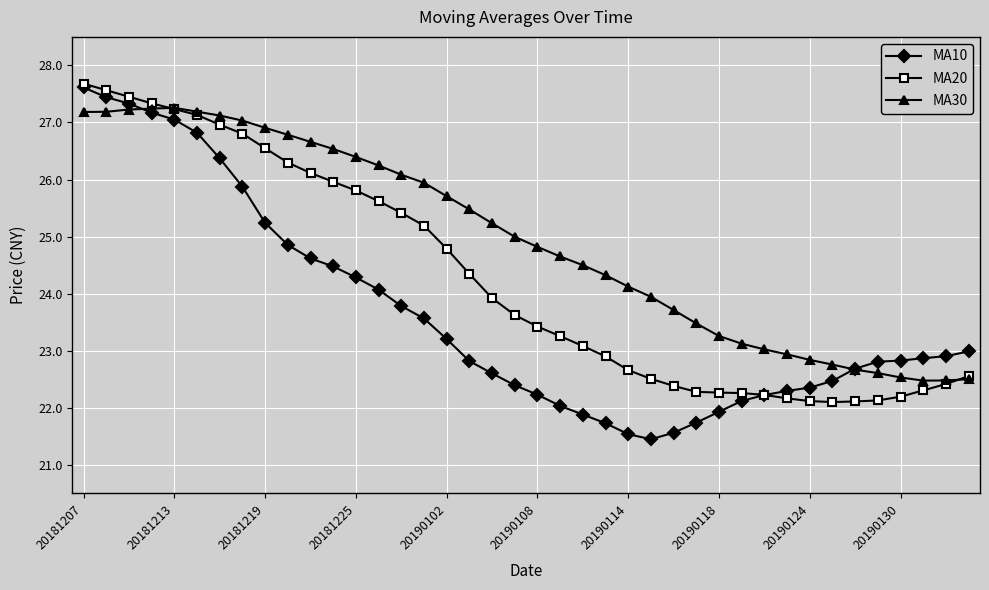

At how many categories does at least one series exceed 21?

40